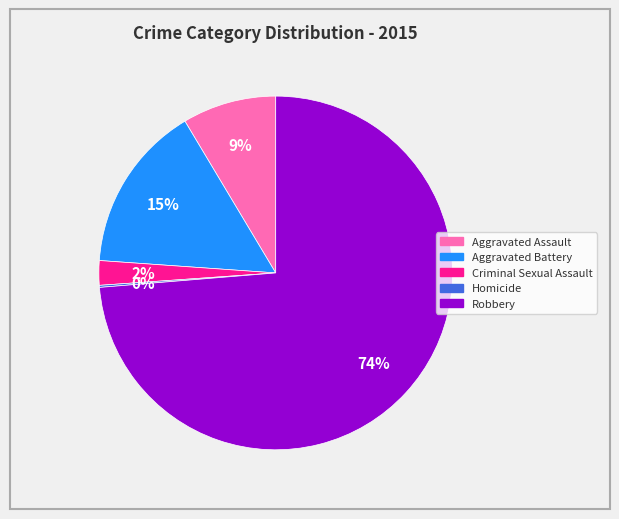

To the nearest percent, what is the average slice percentage?

20%